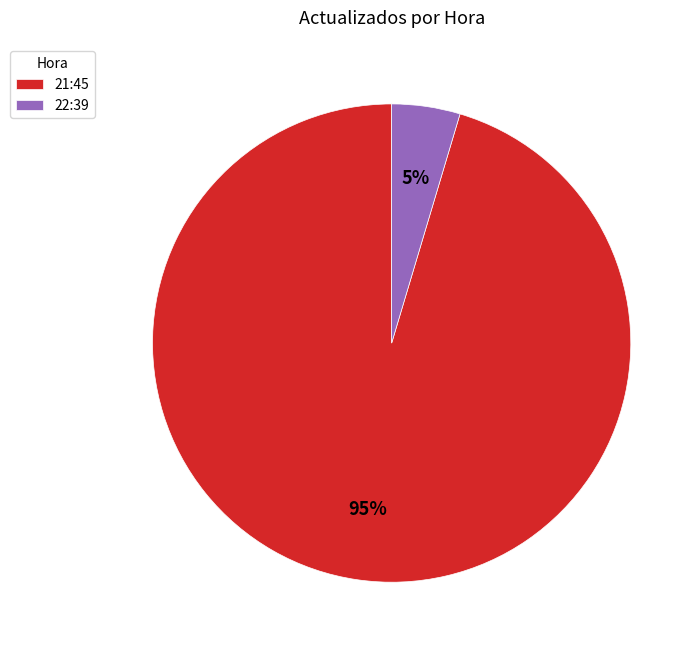

True or false: 22:39 accounts for 11% of the total.

False